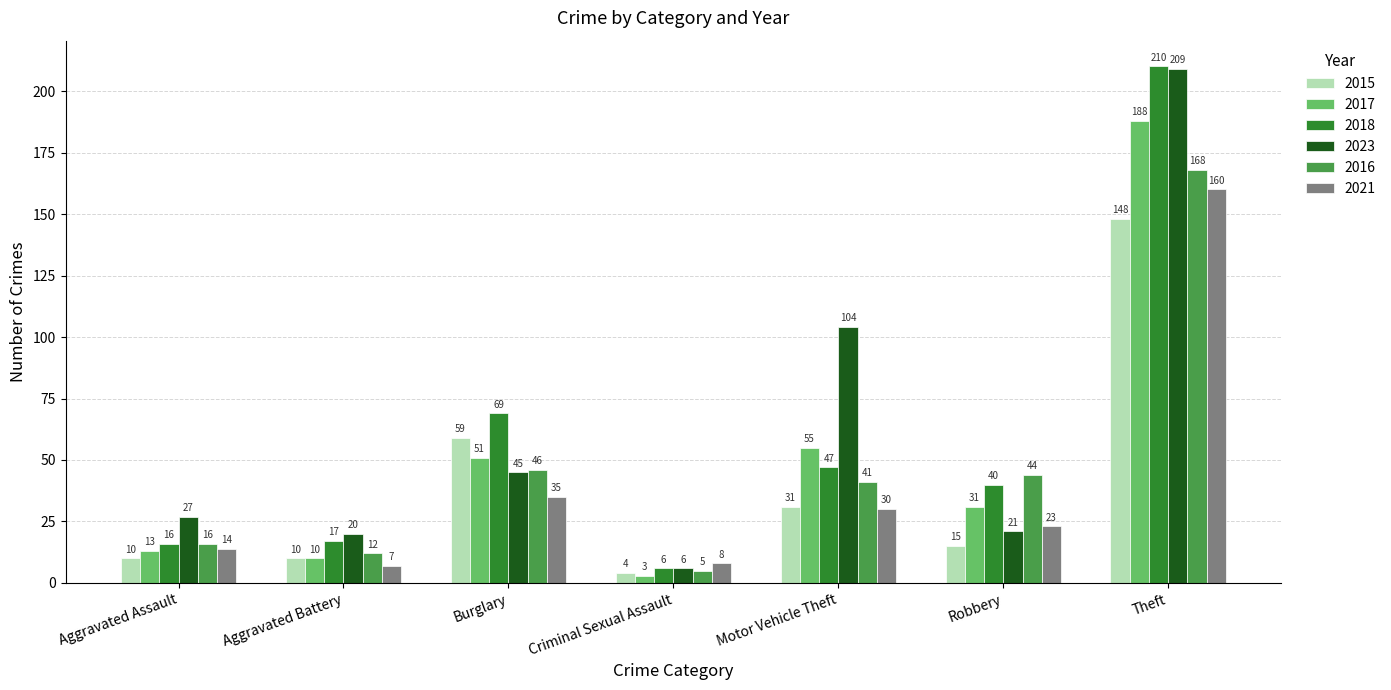

What is the difference between the highest and lowest values at Robbery?

29